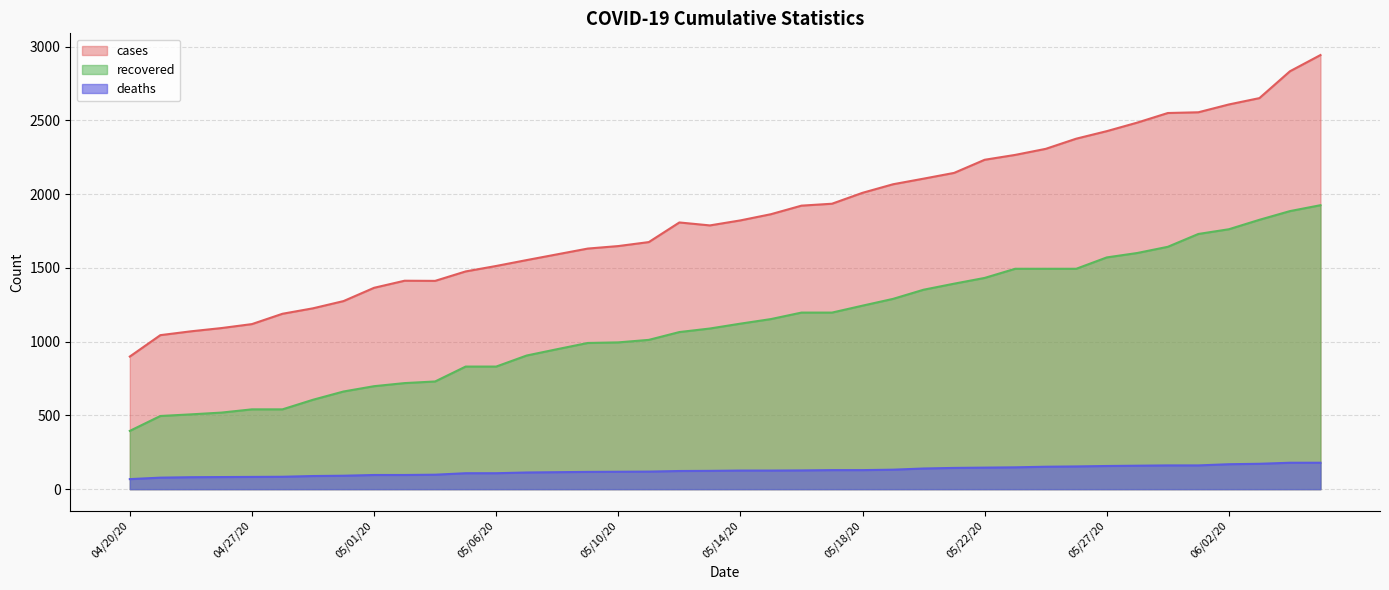

What is the smallest value displayed?

68